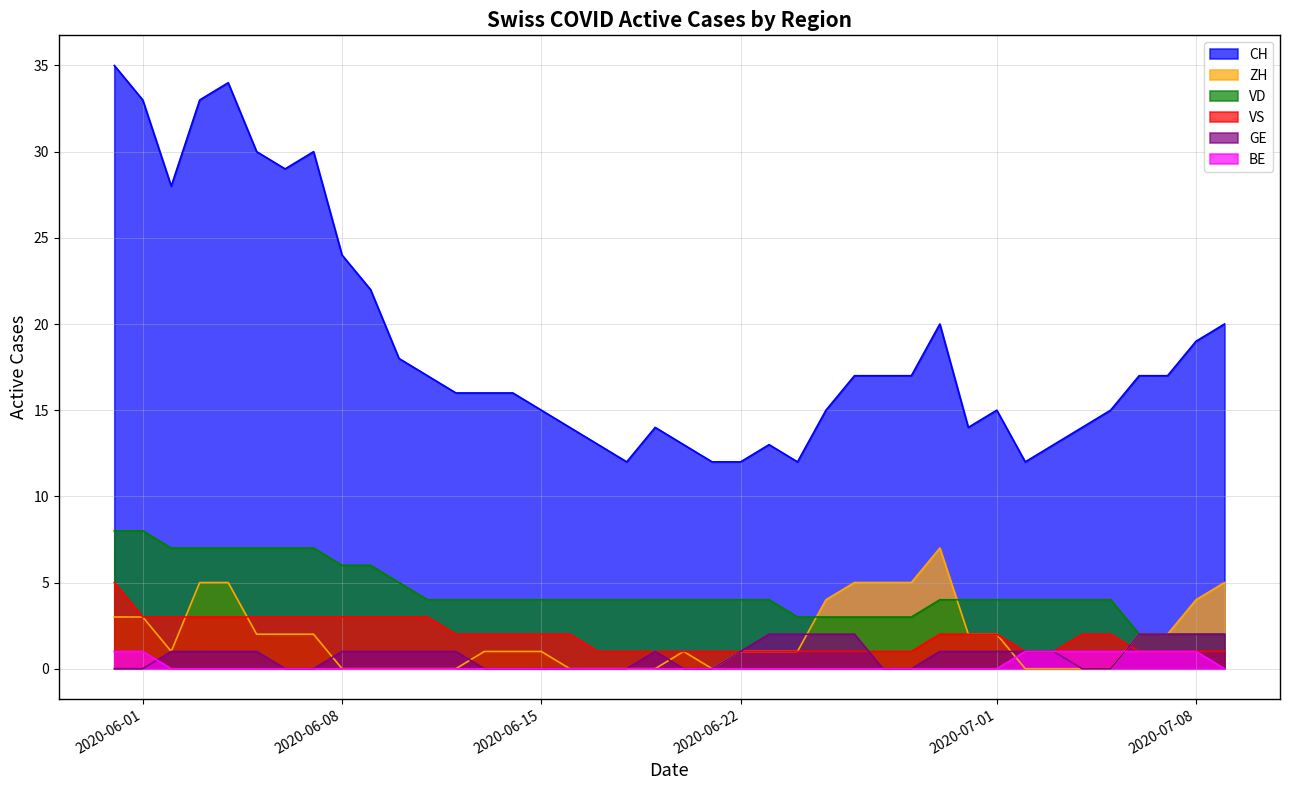

Which category has the highest value in the VD series?

2020-05-31